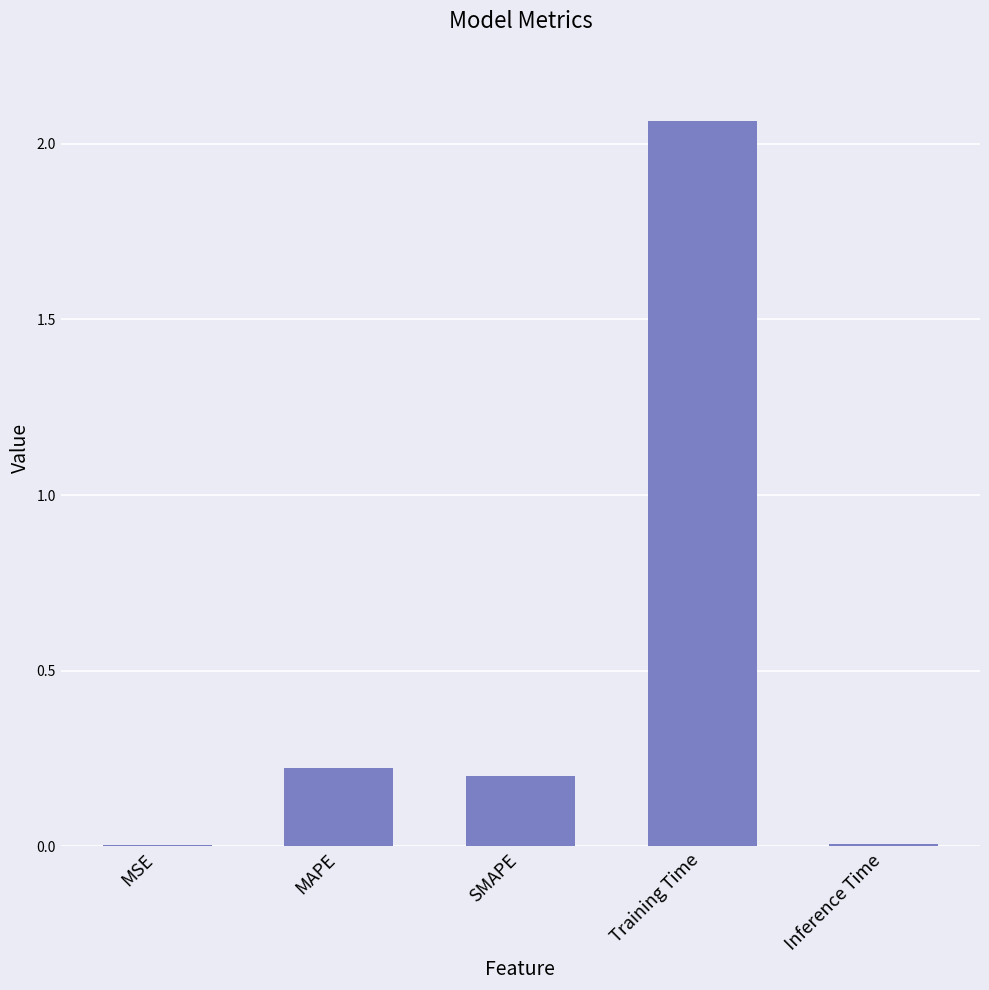

What is the change in value from MAPE to Training Time?

+1.8